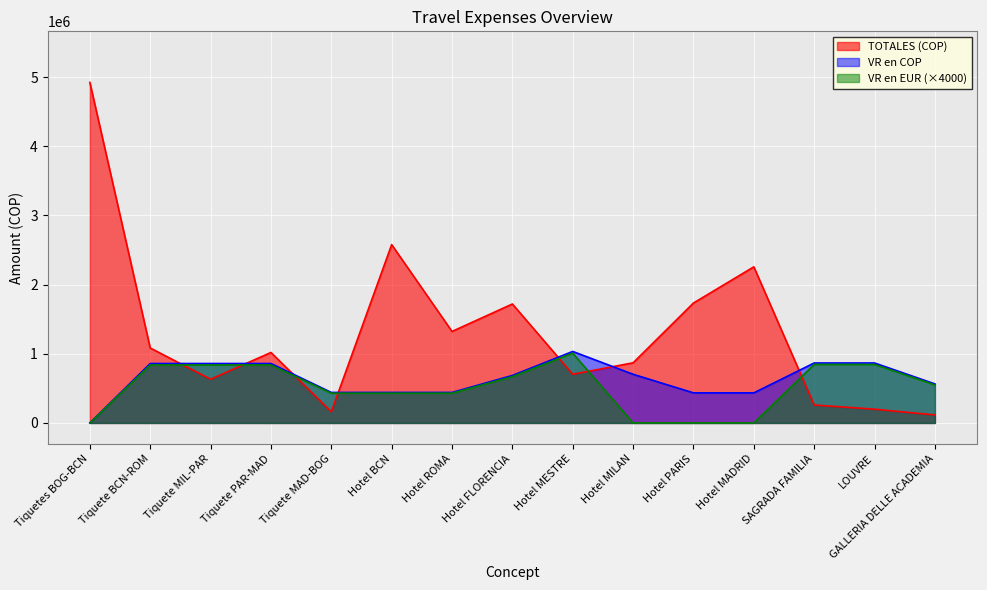

The VR en COP series shows 434862.0 at Hotel MADRID. True or false?

True